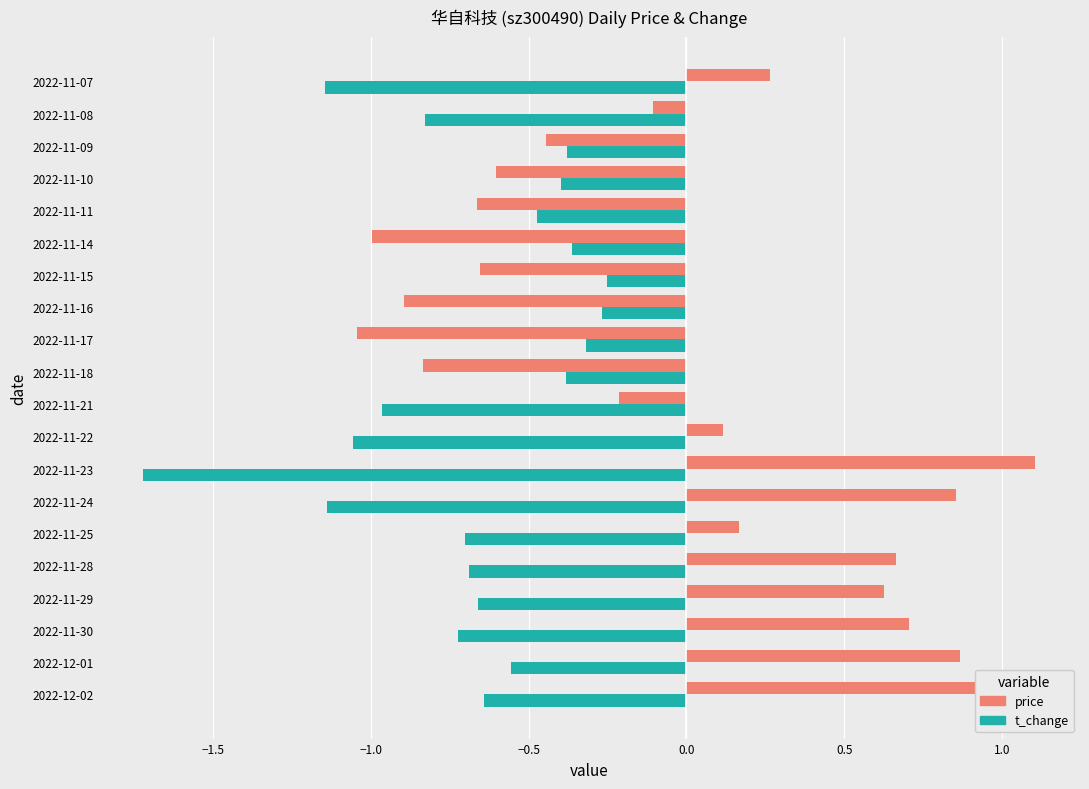

What is the sum of the t_change values at 2022-11-30 and 2022-11-23?

-2.4